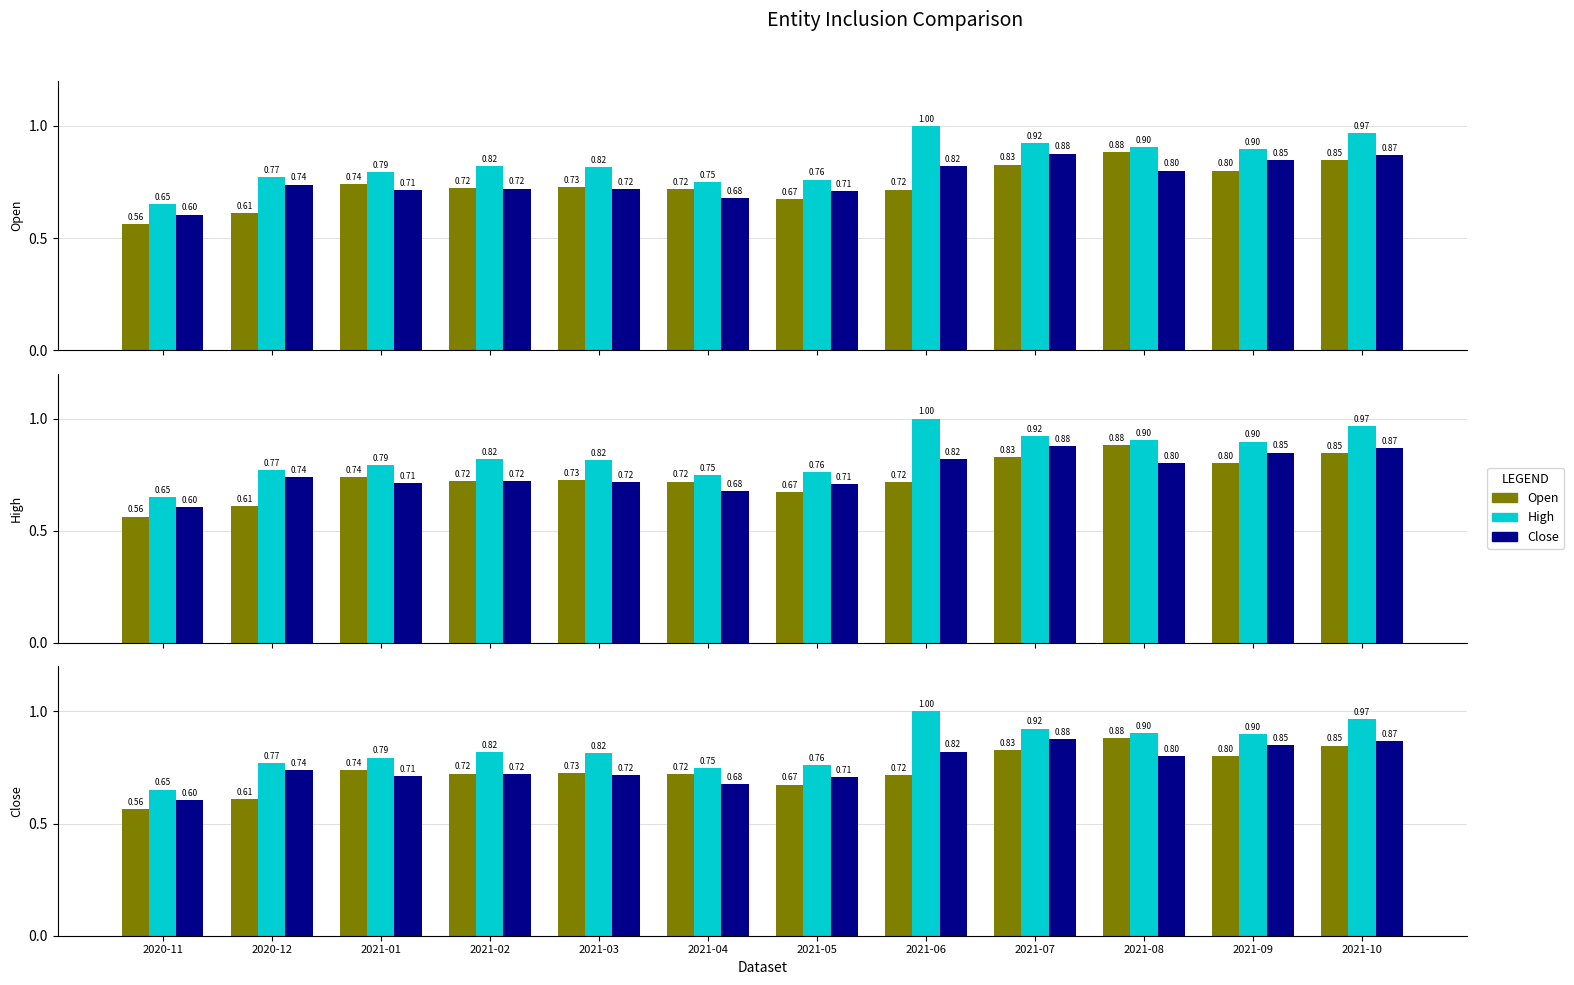

How many data points does each series have?

12